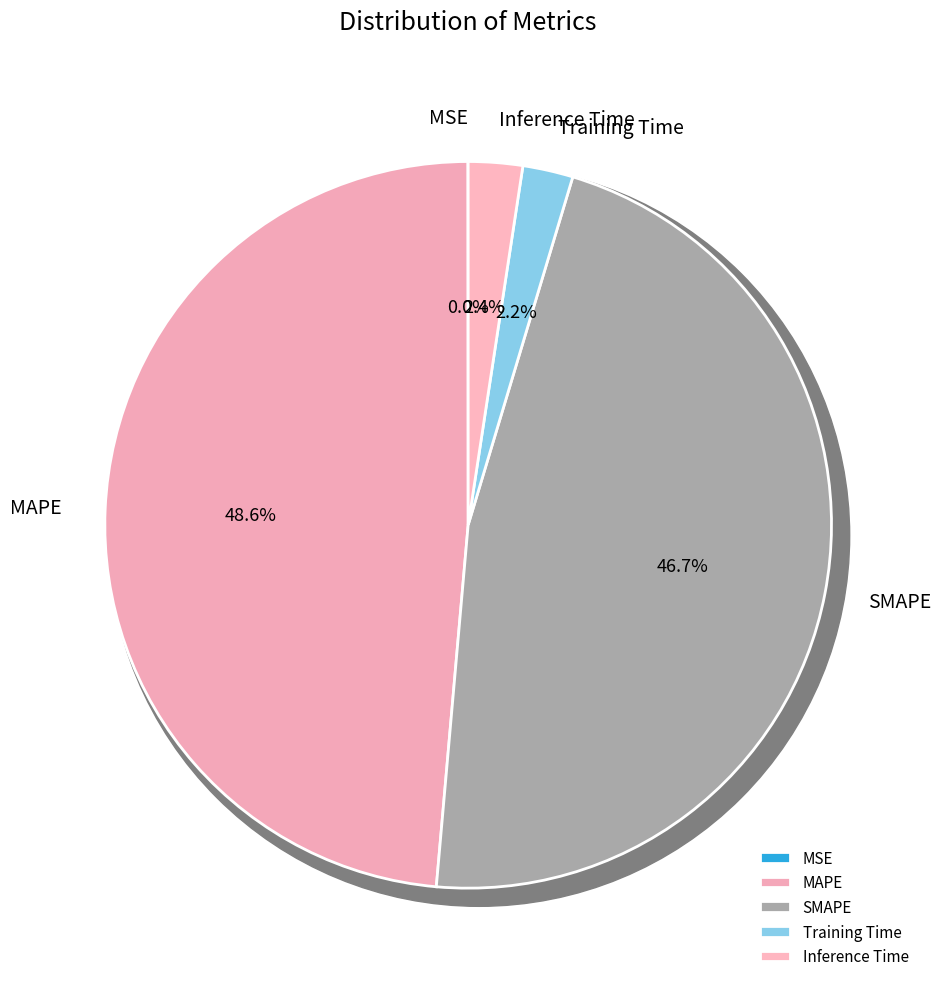

How much of the chart is everything except Training Time?

97.8%